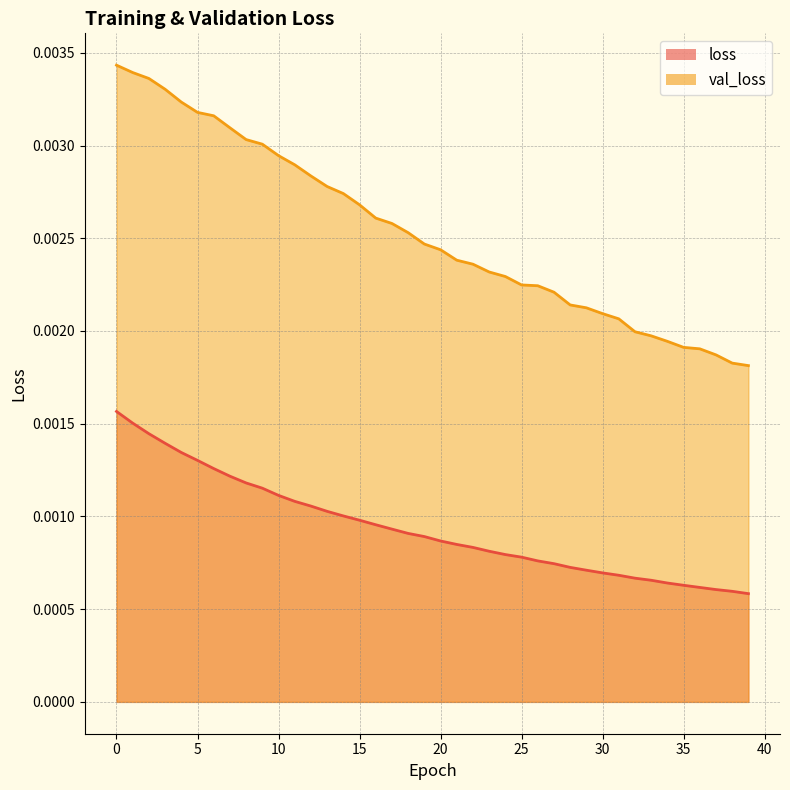

True or false: val_loss and loss intersect in this chart.

False